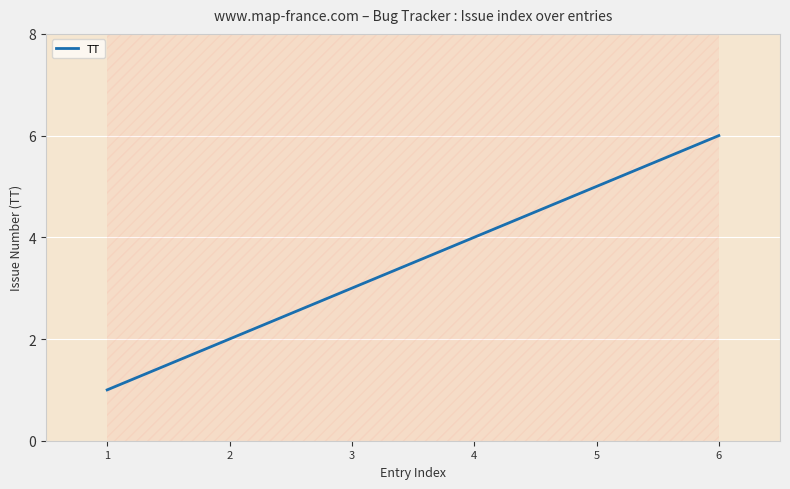

Count the number of data series in this chart.

1